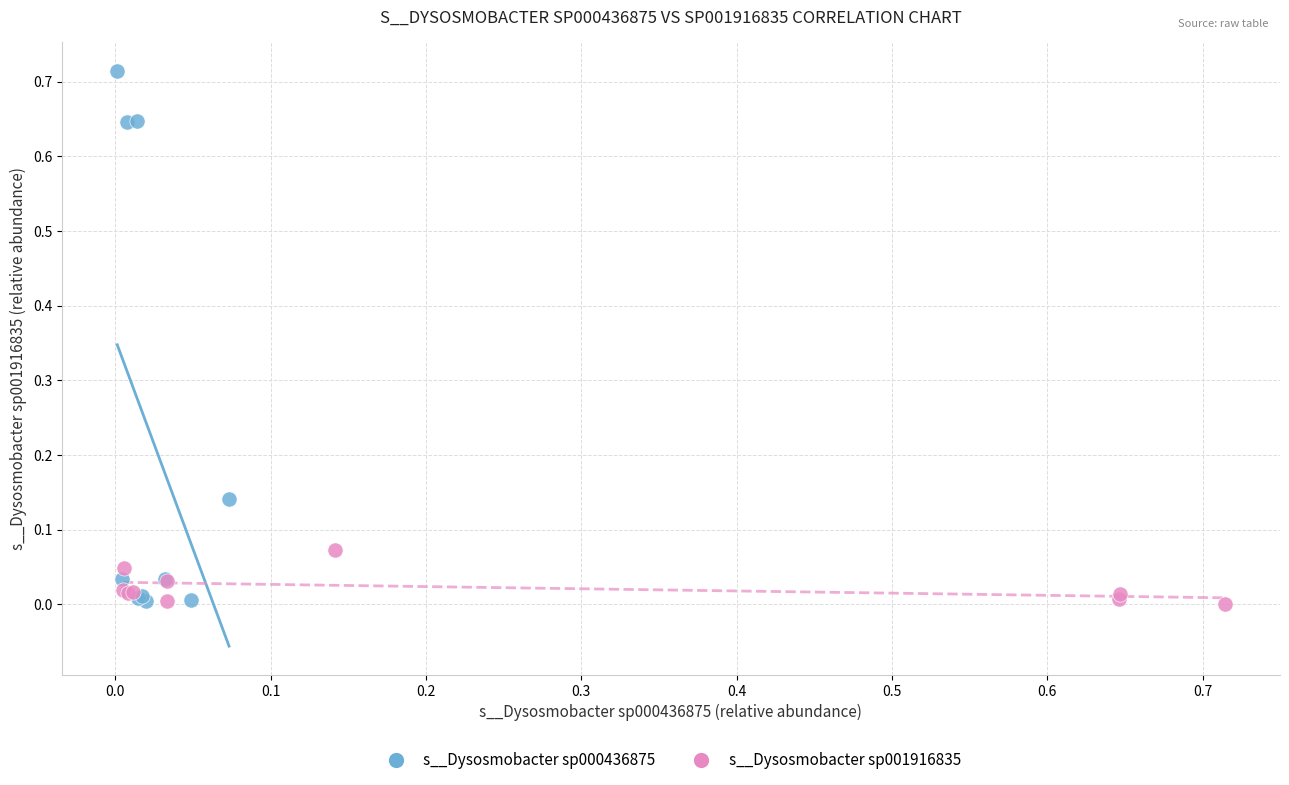

Which series has the widest spread of Y values?

s__Dysosmobacter sp000436875